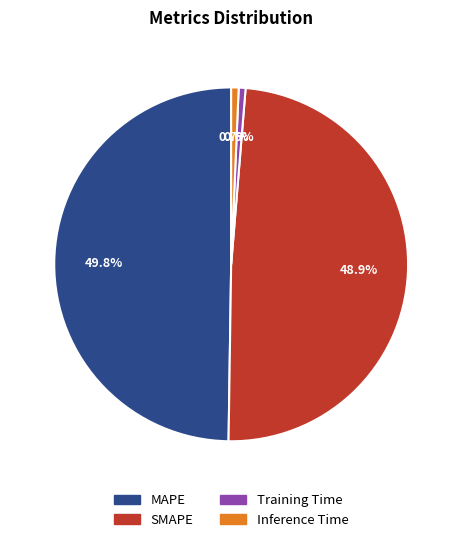

Is SMAPE the majority of the pie?

No